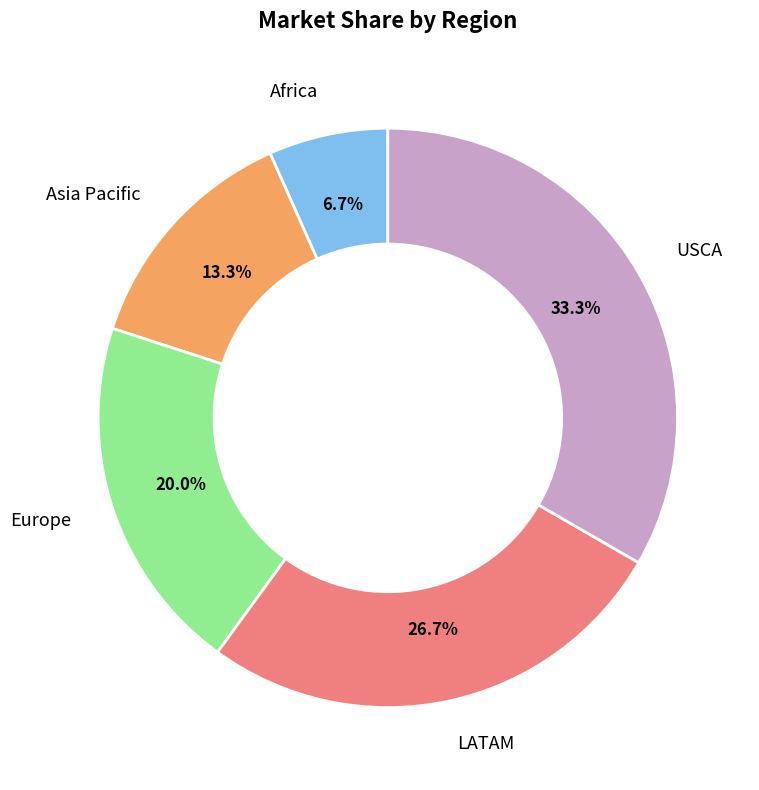

Count the number of slices in the pie.

5